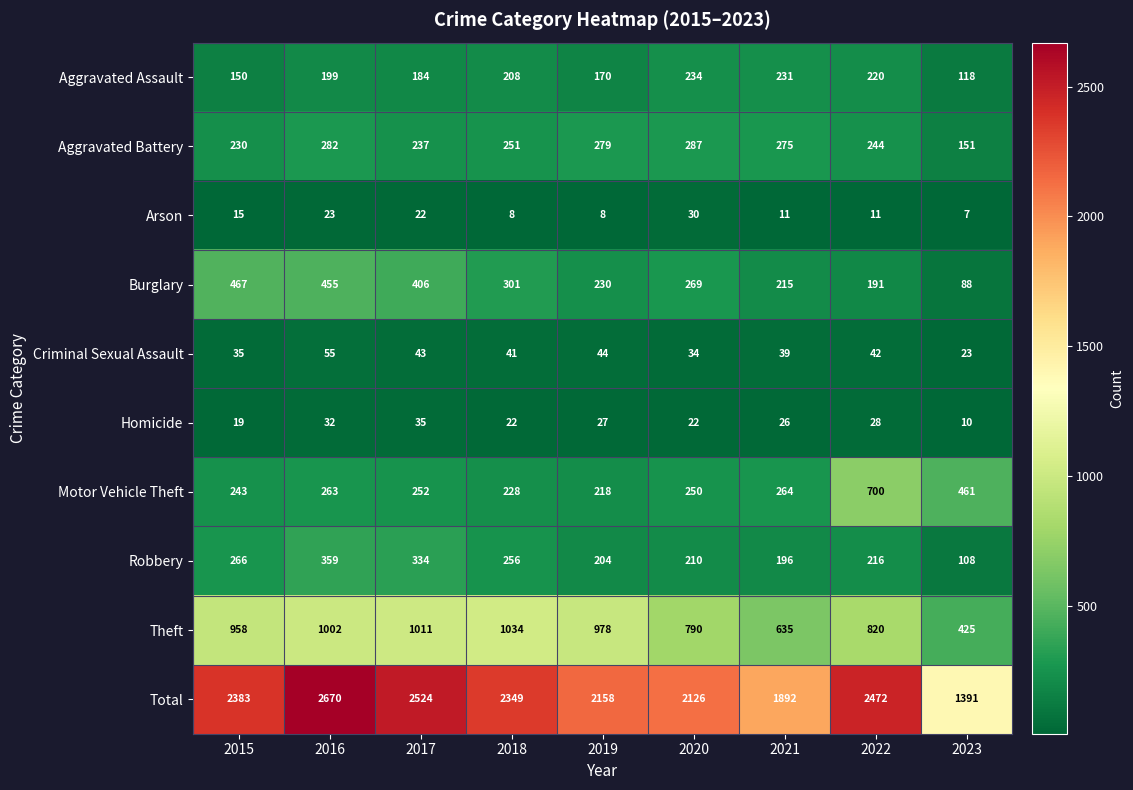

Which category has the highest value in the Theft series?

2018